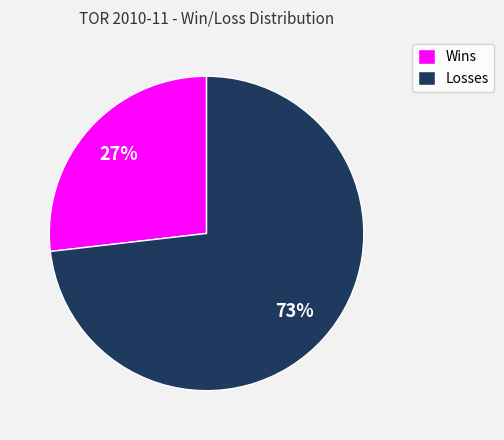

How many segments does this pie chart have?

2